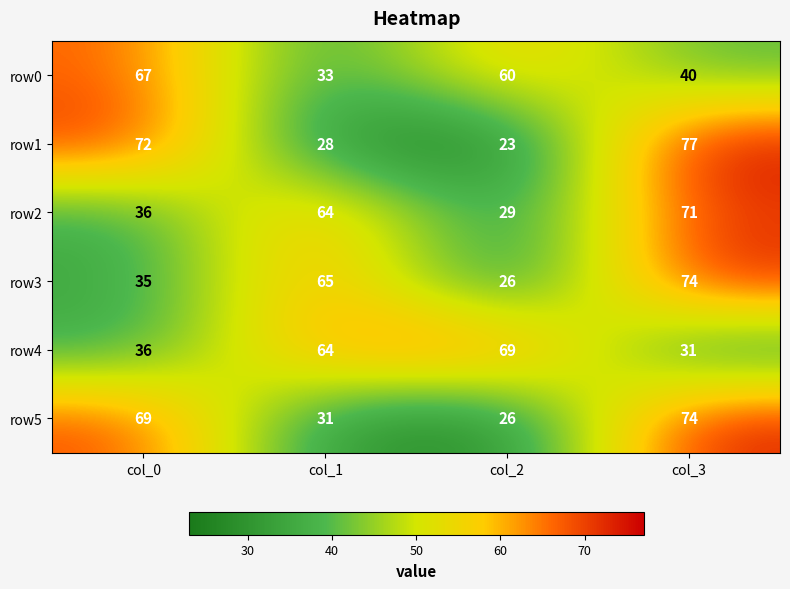

Which series has the largest total across all categories?

row0